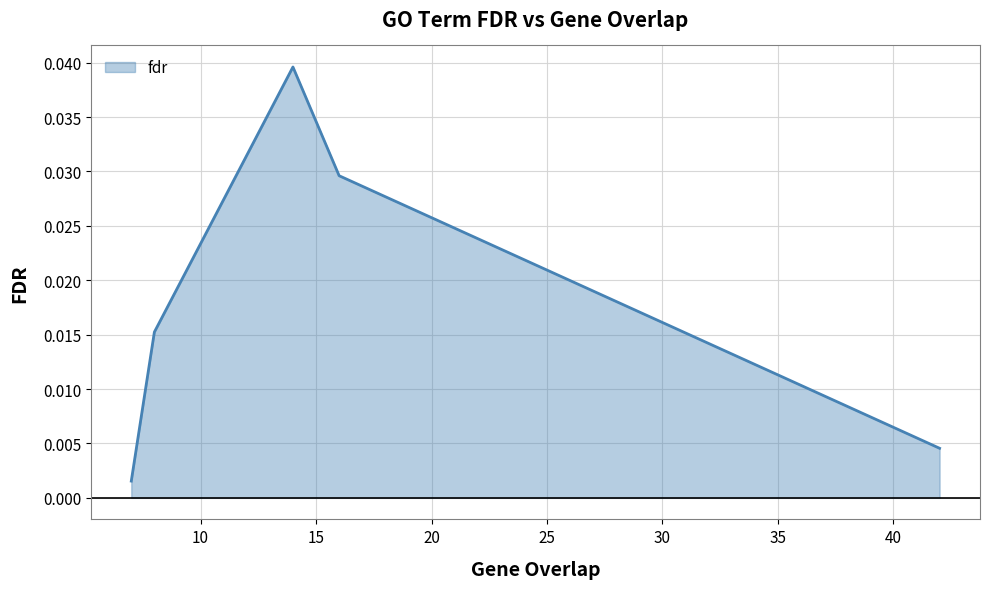

True or false: there are more than 1 points higher than both neighbors.

False